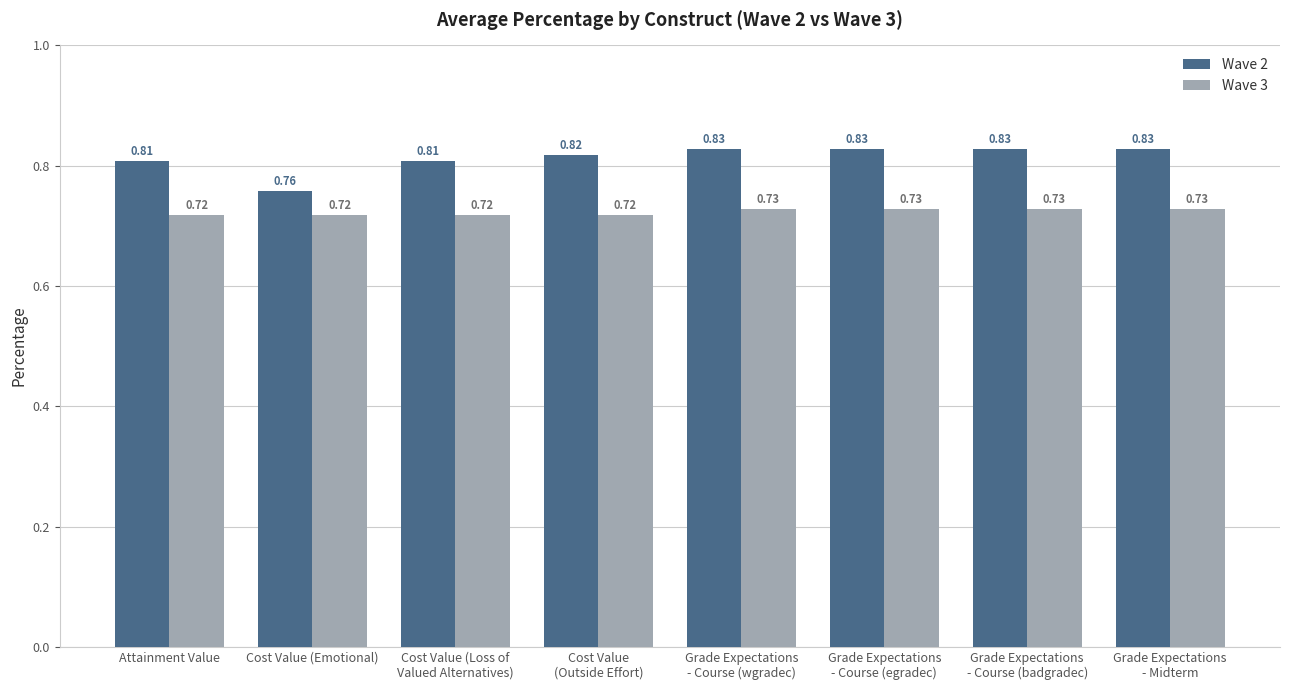

Which series has the largest total across all categories?

Wave 2